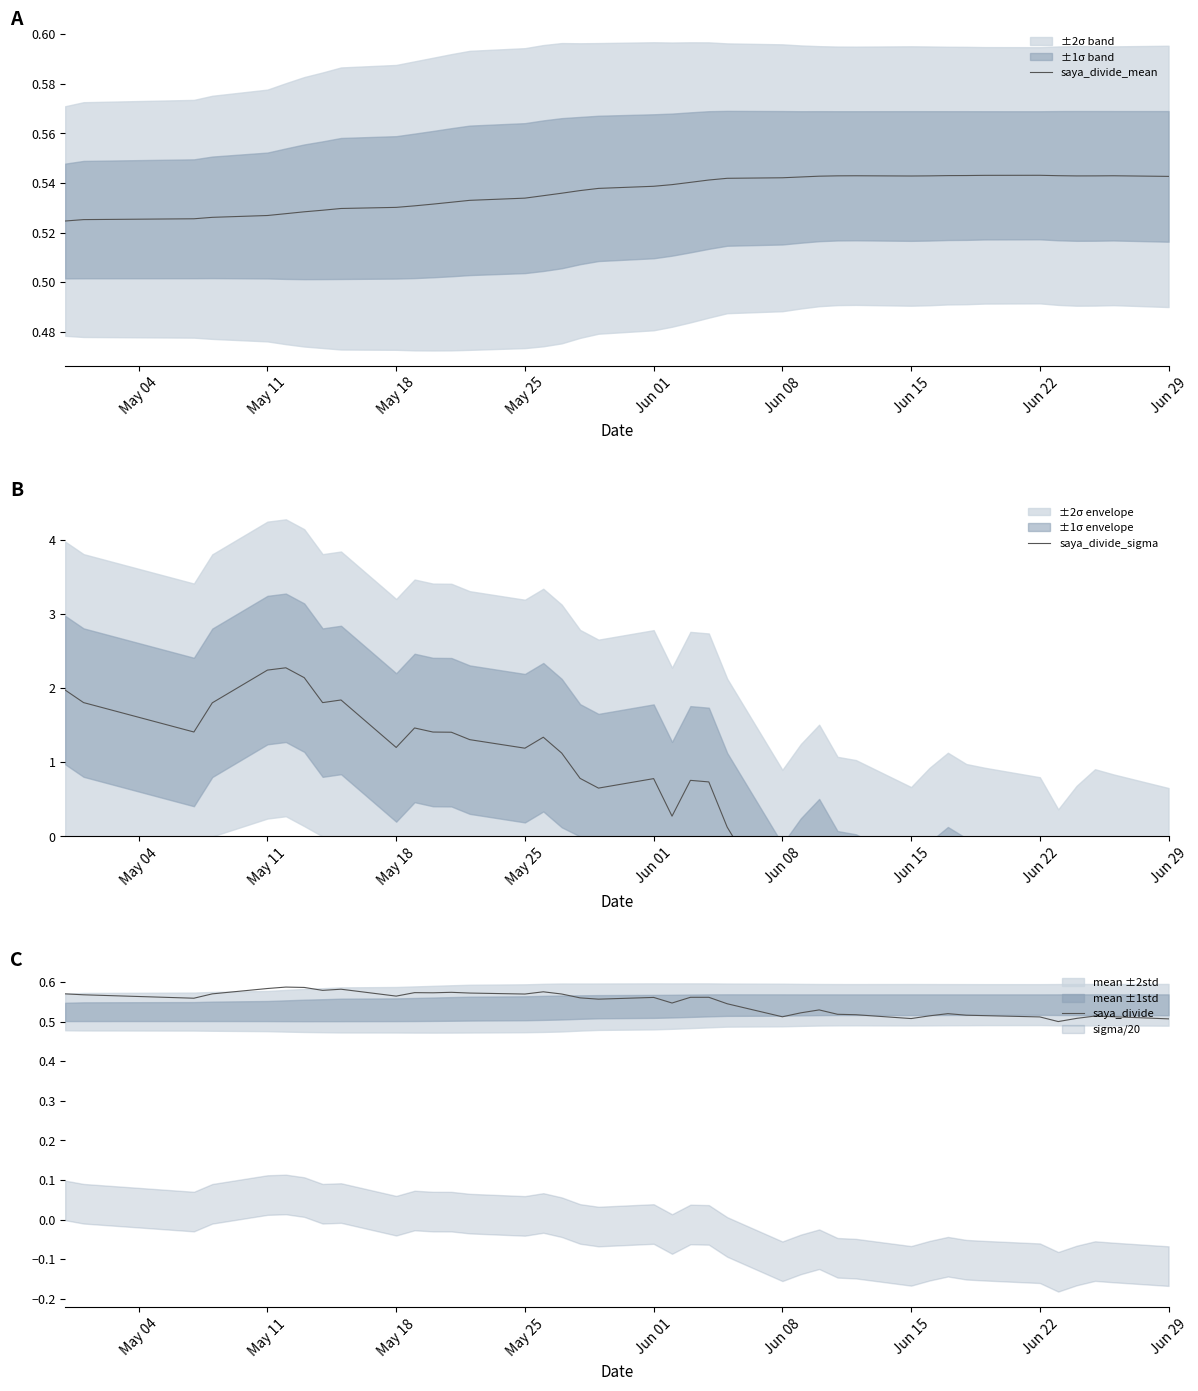

Is it true that saya_divide_mean equals 0.2 at Jun 29?

False